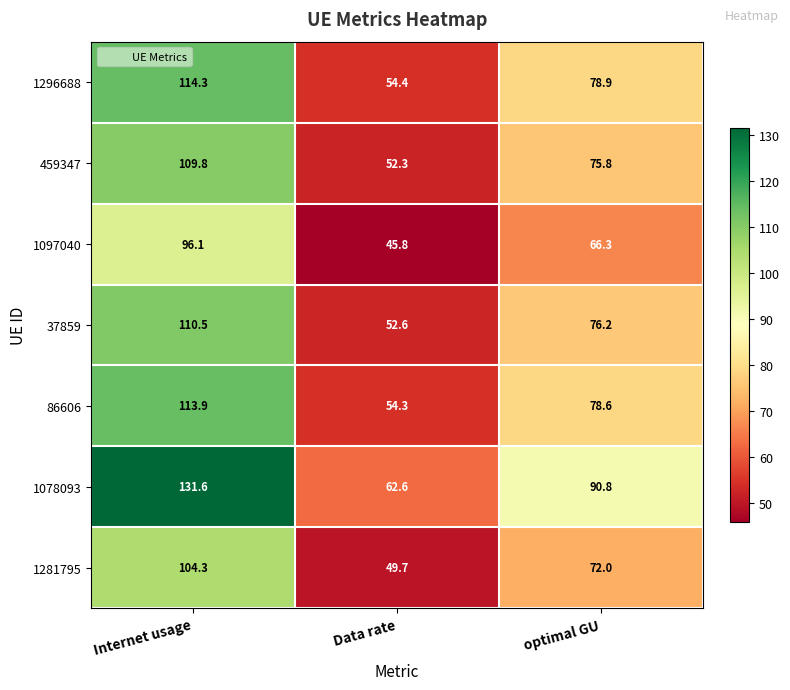

Where does the 86606 series first go above 78?

Internet usage